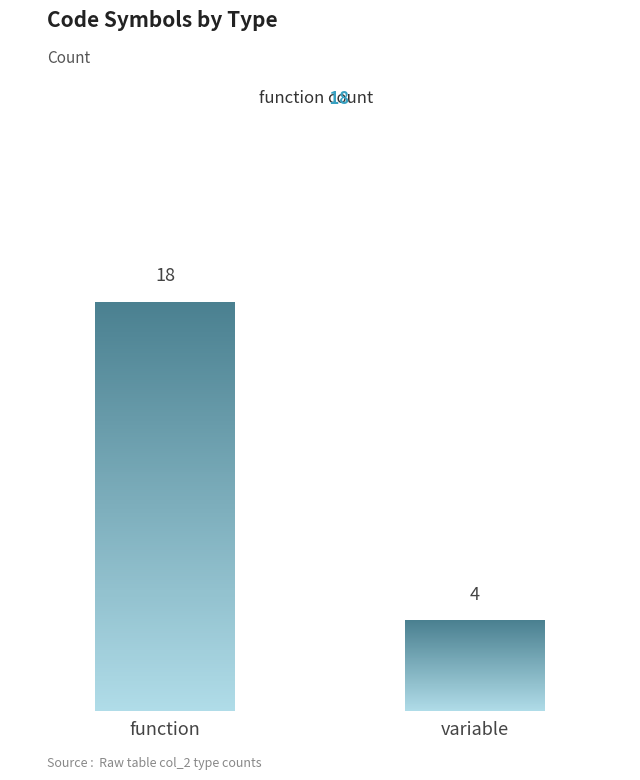

What is the minimum value shown in the chart?

4